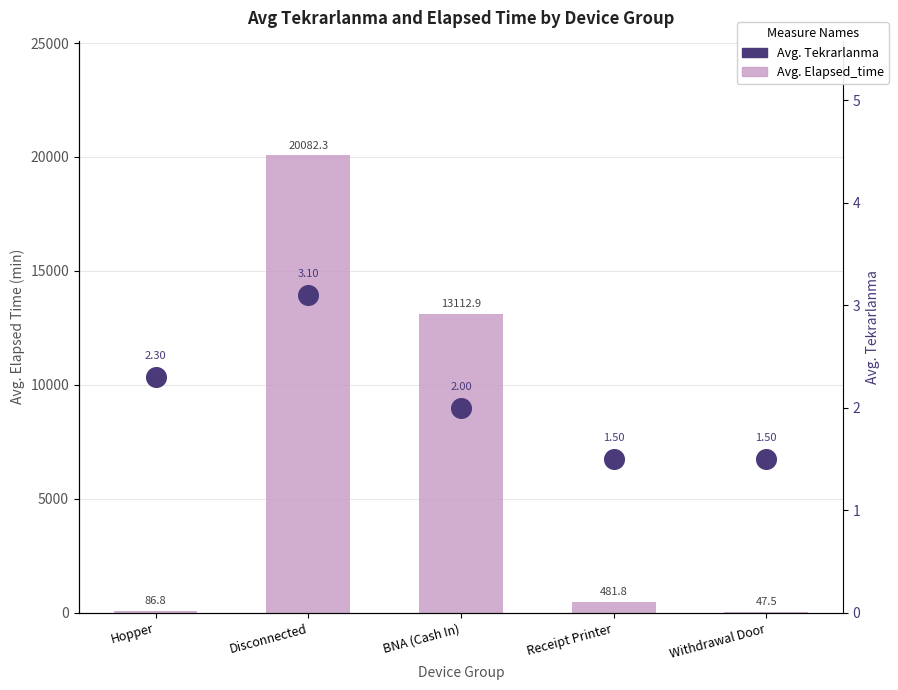

At which category is the sum across all series the highest?

Disconnected